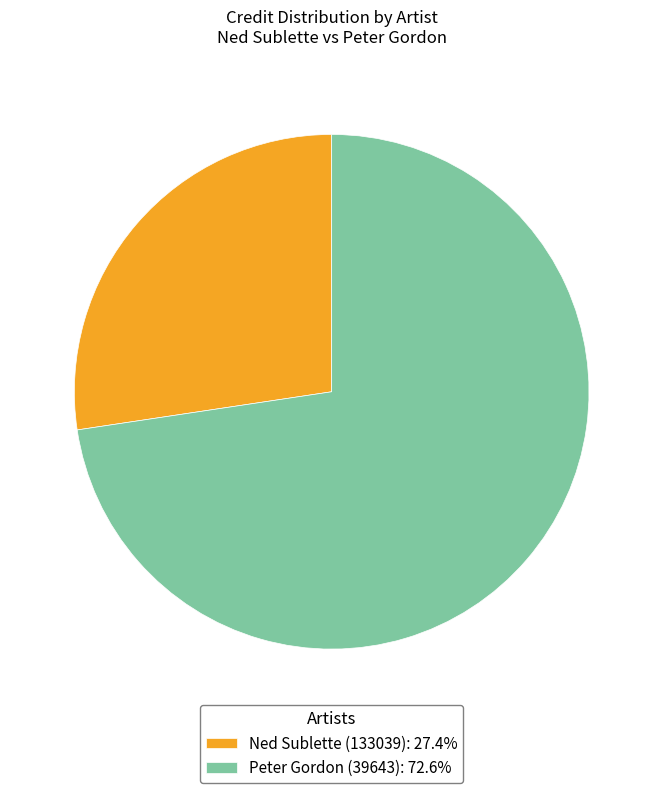

What is the smallest slice in the pie chart?

Ned Sublette (133039)